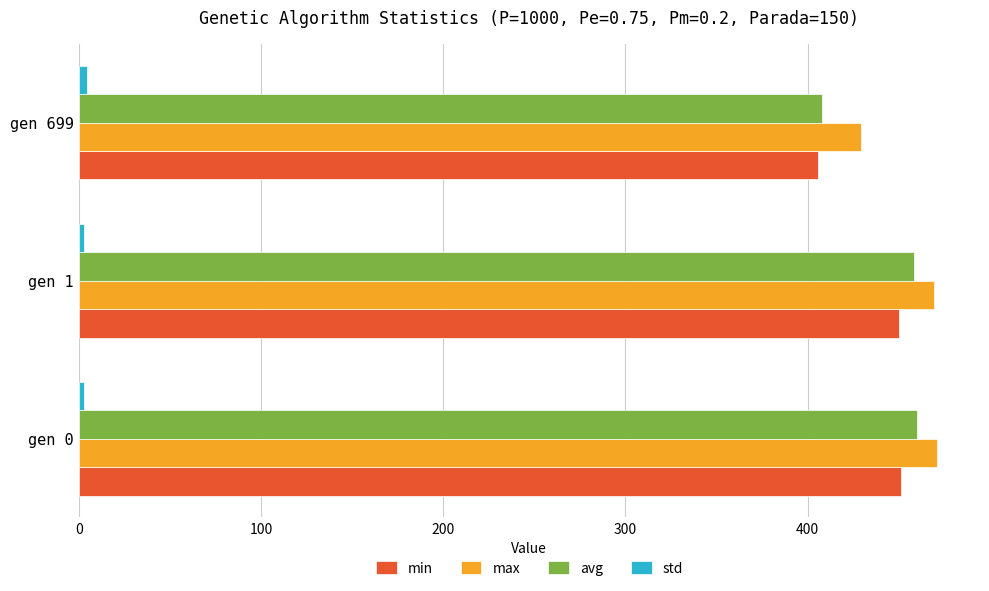

How many data points in avg are less than 458?

1